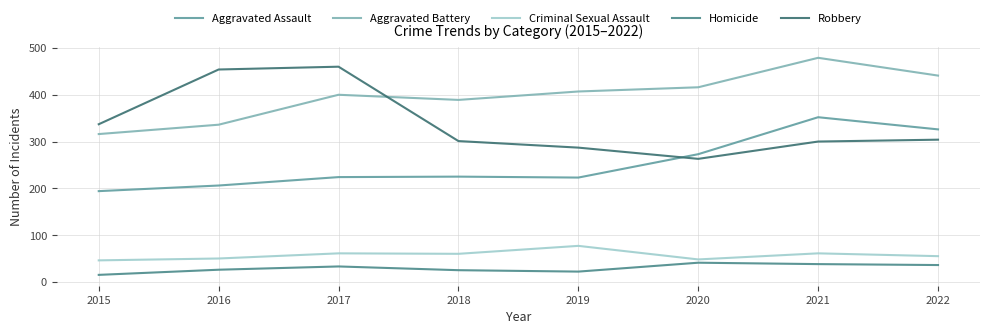

Reading left to right, what are all the values shown in this chart?

Aggravated Assault: 2015=194	2016=206	2017=224	2018=225	2019=223	2020=273	2021=352	2022=326
Aggravated Battery: 2015=316	2016=336	2017=400	2018=389	2019=407	2020=416	2021=479	2022=441
Criminal Sexual Assault: 2015=46	2016=50	2017=61	2018=60	2019=77	2020=48	2021=61	2022=55
Homicide: 2015=15	2016=26	2017=33	2018=25	2019=22	2020=41	2021=38	2022=36
Robbery: 2015=337	2016=454	2017=460	2018=301	2019=287	2020=263	2021=300	2022=304